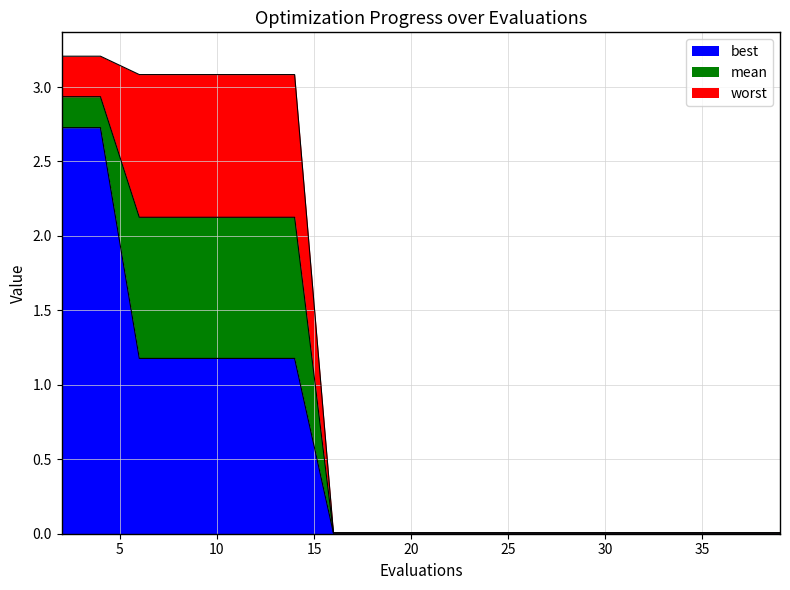

True or false: mean and worst intersect in this chart.

False